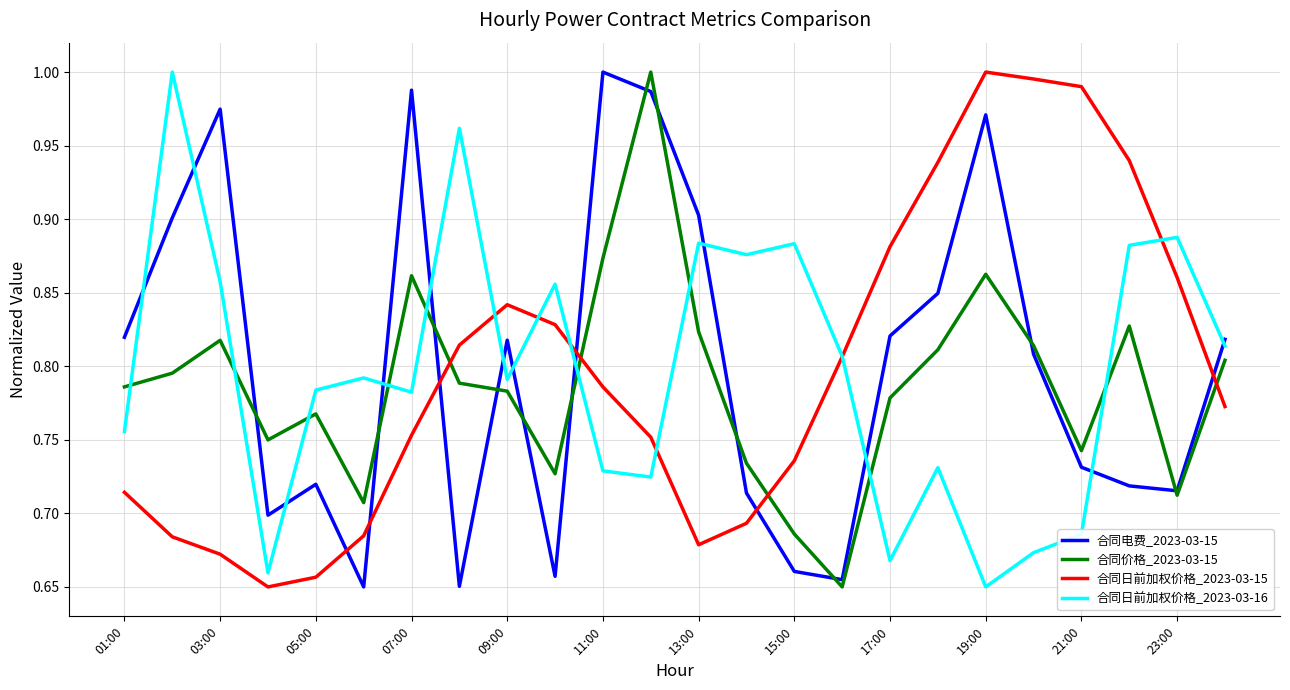

After their last crossing, which series has the higher values: 合同日前加权价格_2023-03-16 or 合同价格_2023-03-15?

合同日前加权价格_2023-03-16